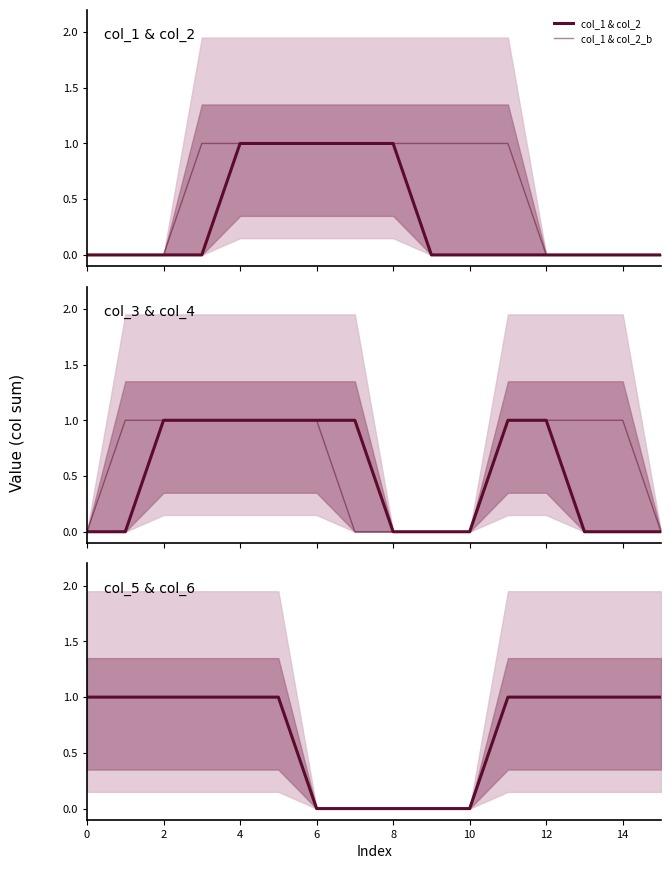

Does the chart have visible grid lines?

No